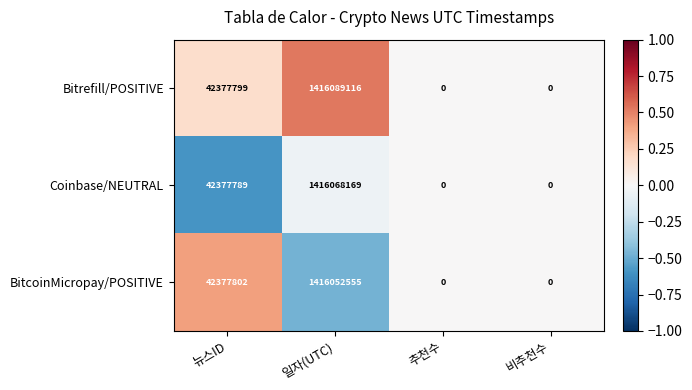

Is the value of BitcoinMicropay/POSITIVE at 일자(UTC) greater than the value of Bitrefill/POSITIVE at 비추천수?

Yes